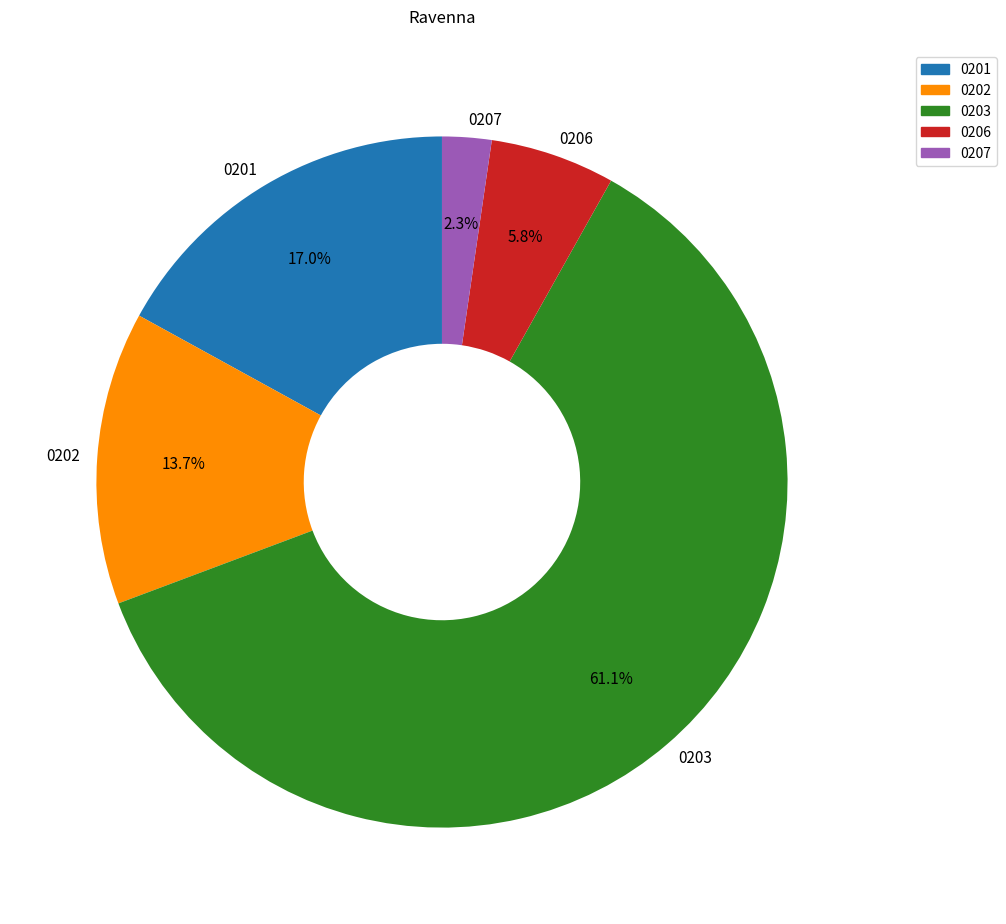

Do 0207 and 0201 together represent more than half of the pie?

No